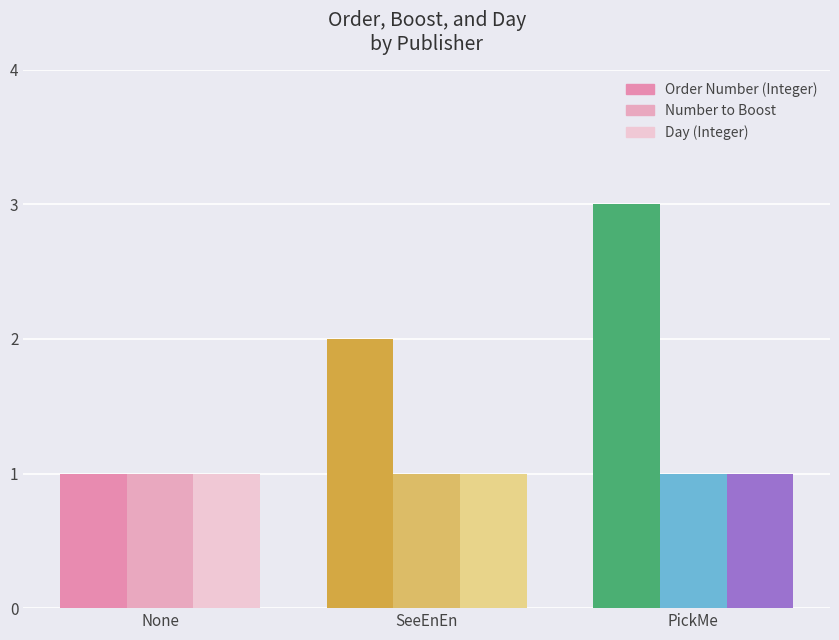

How many bars are there in total?

9